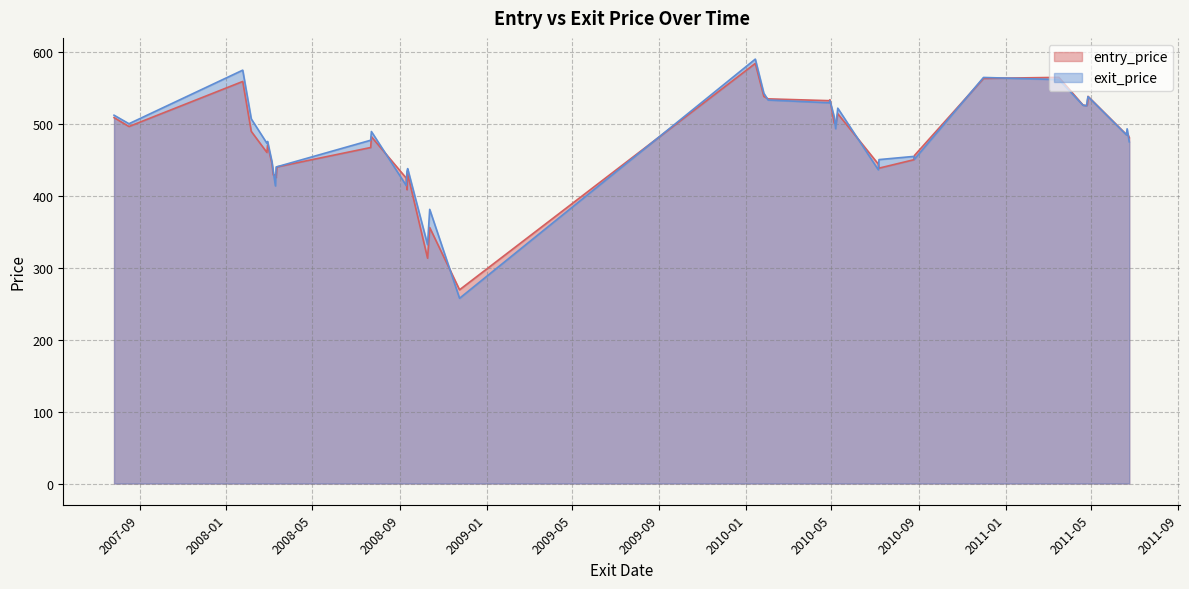

How many interior local peaks does the entry_price series have?

11